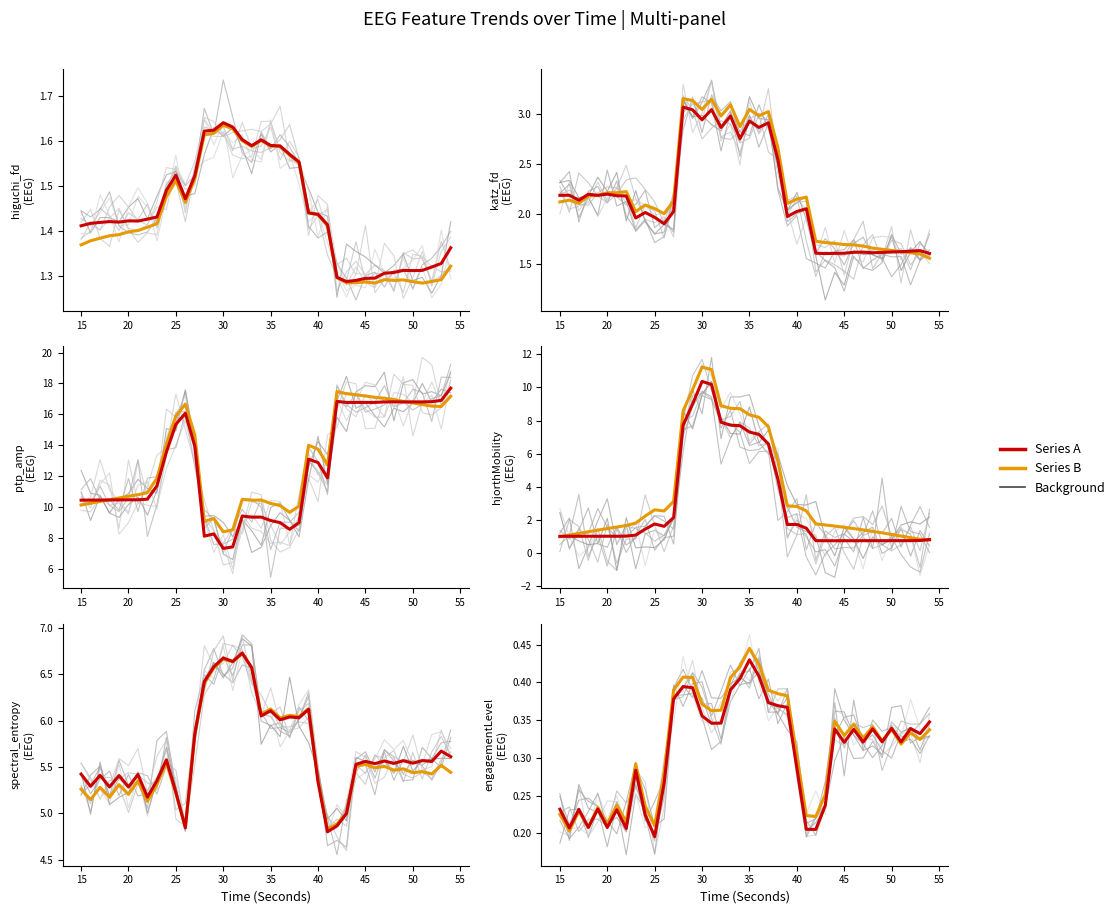

List the series in order of their peak value, lowest first.

engagementLevelEst_EEG, higuchi_fd_EEG, katz_fd_EEG, spectral_entropy_EEG, hjorthMobility_EEG, ptp_amp_EEG